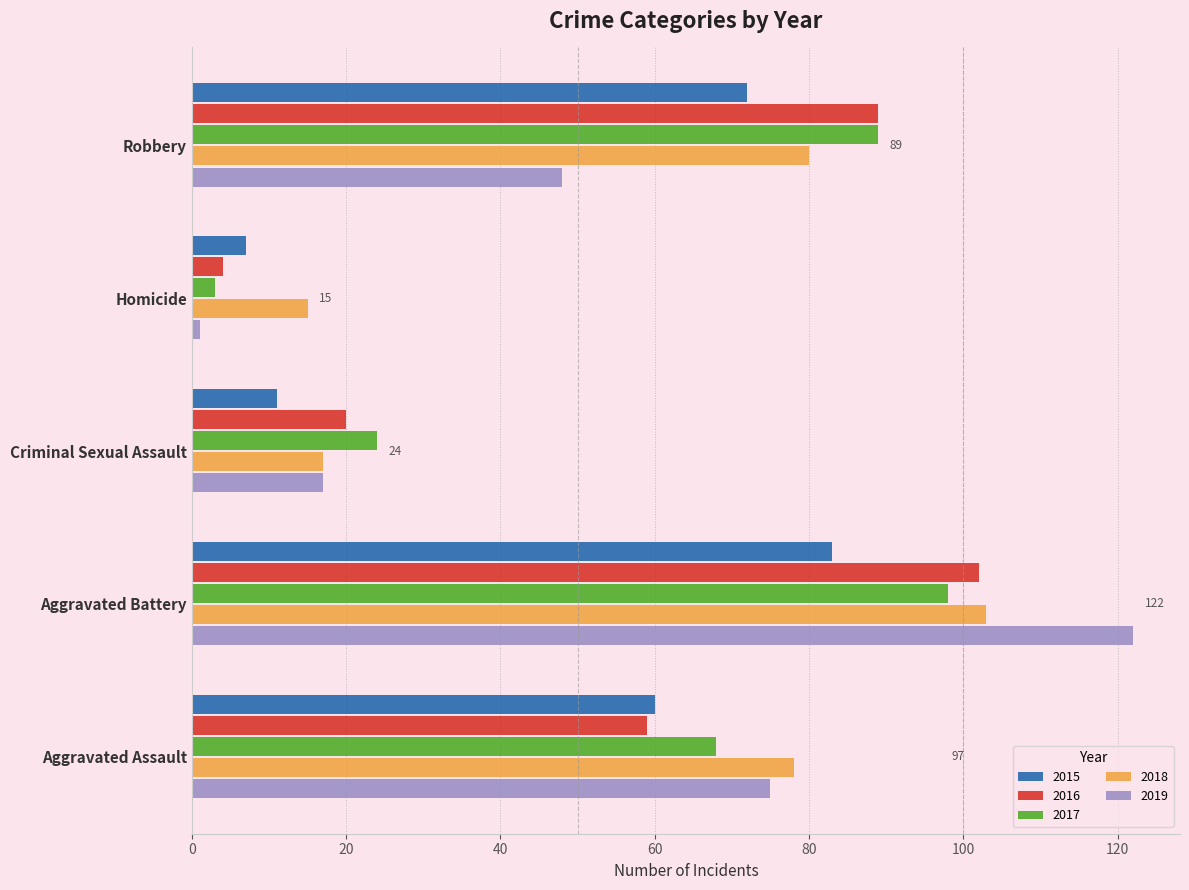

What are all the series names shown in the legend?

2015, 2016, 2017, 2018, 2019